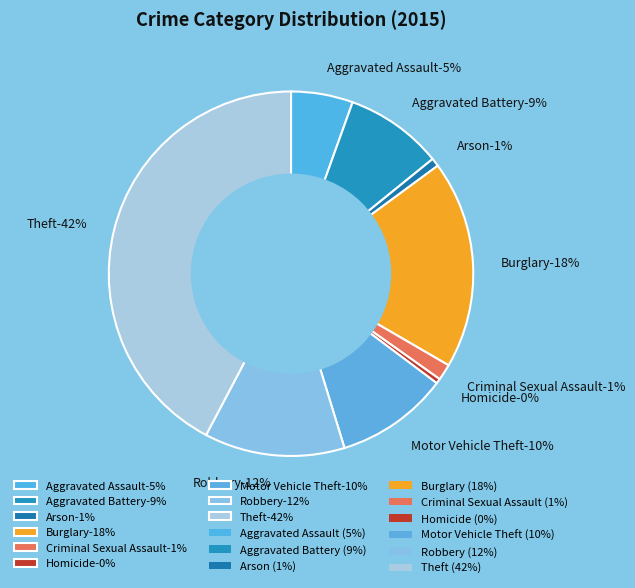

Is it true that Burglary is 31% of the pie?

False